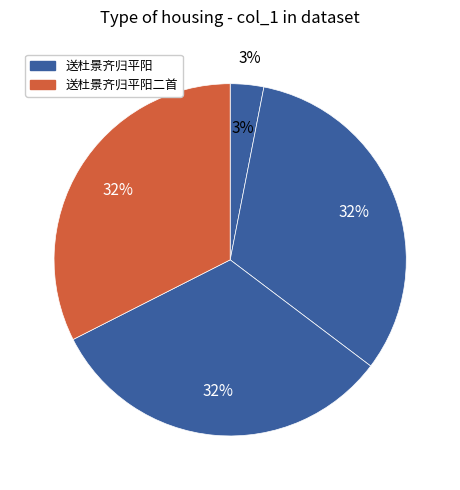

To the nearest percent, what is the combined percentage of 送杜景齐归平阳二首 and 送杜景齐归平阳二首 其二?

65%